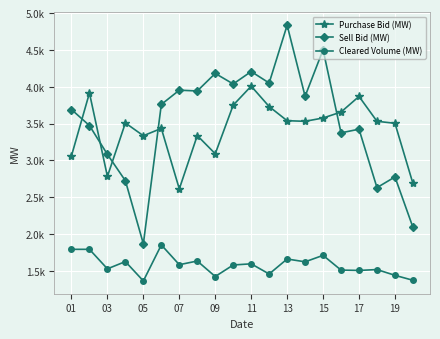

Does the chart have visible grid lines?

Yes